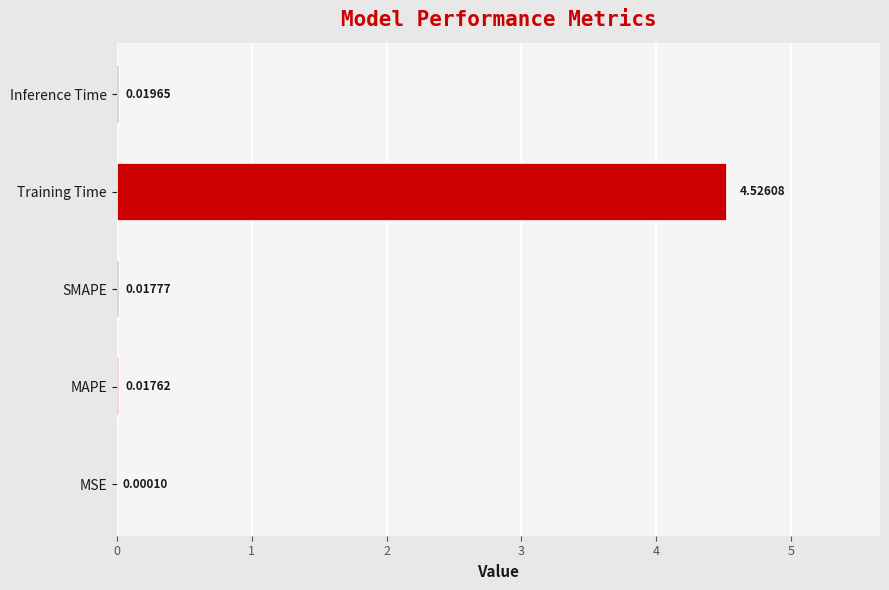

What is the sum of all values?

4.6